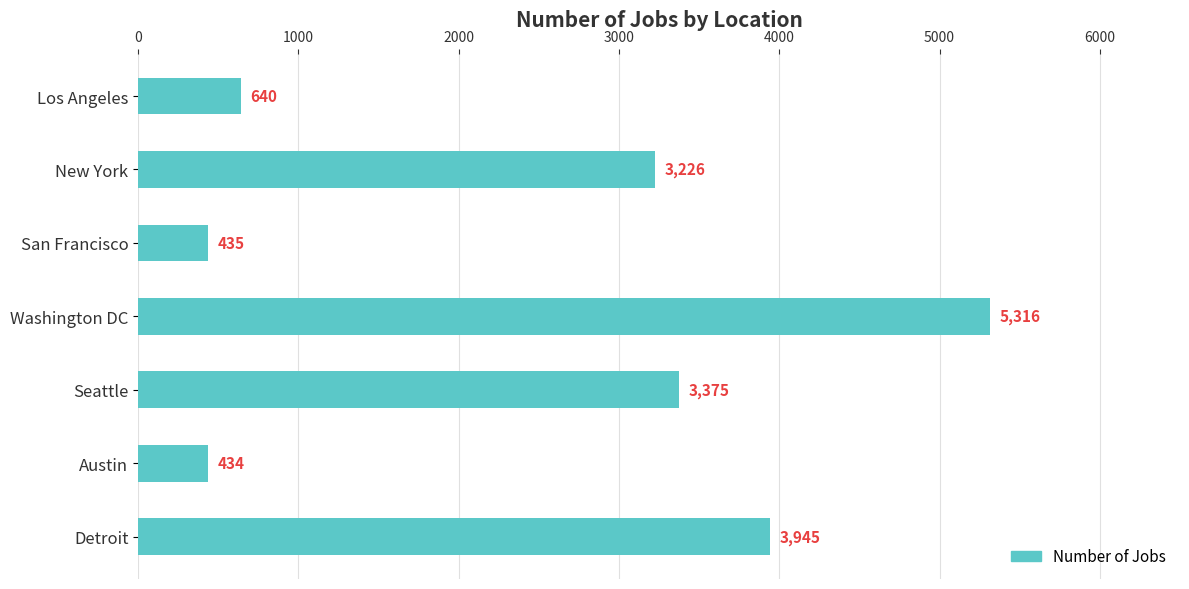

Where is the data nearest to the value 2875?

New York